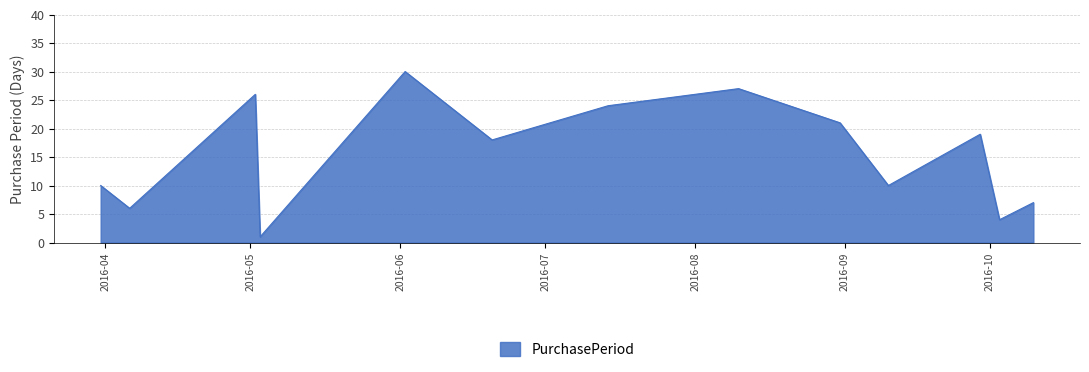

What is the difference between the maximum and minimum values?

29